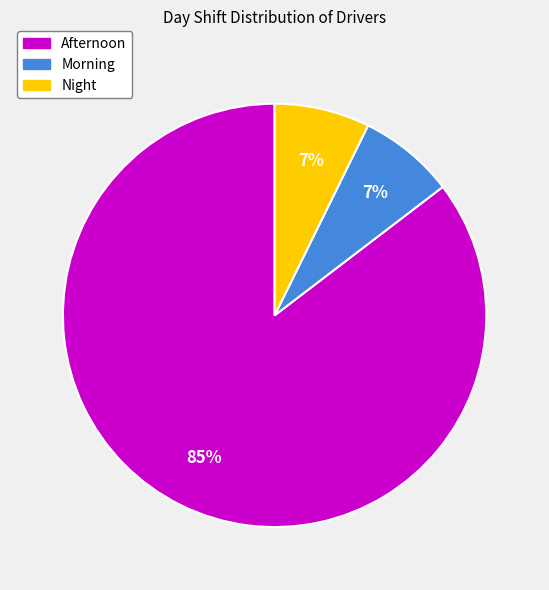

Does any single category account for the majority?

Yes